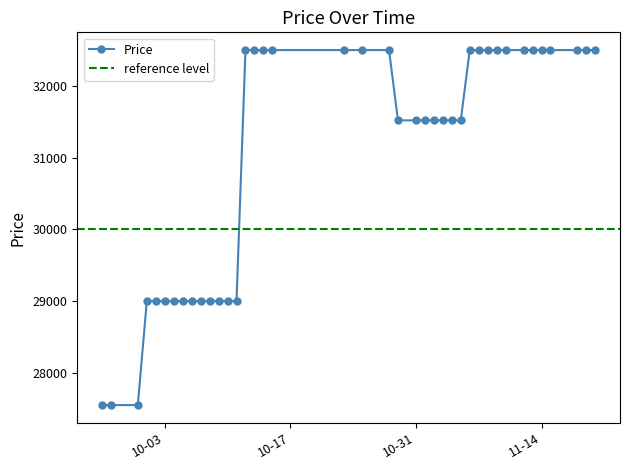

Which label corresponds to the smallest value in the chart?

2023-09-26